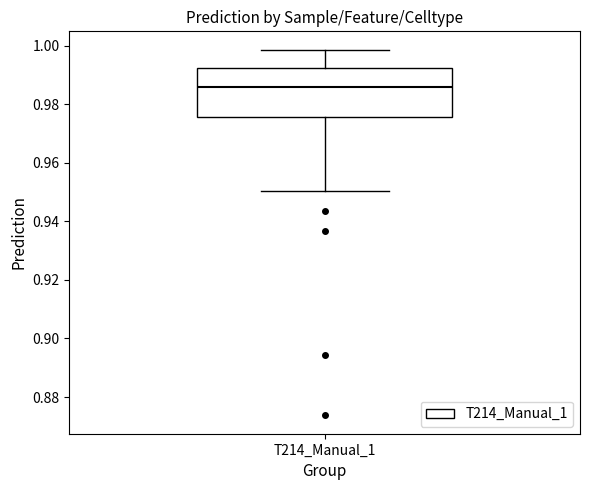

Where does the lower whisker of the box for T214_Manual_1 end on the y-axis? The values are not printed on the chart, so give them approximately, as read against the axis.

0.950